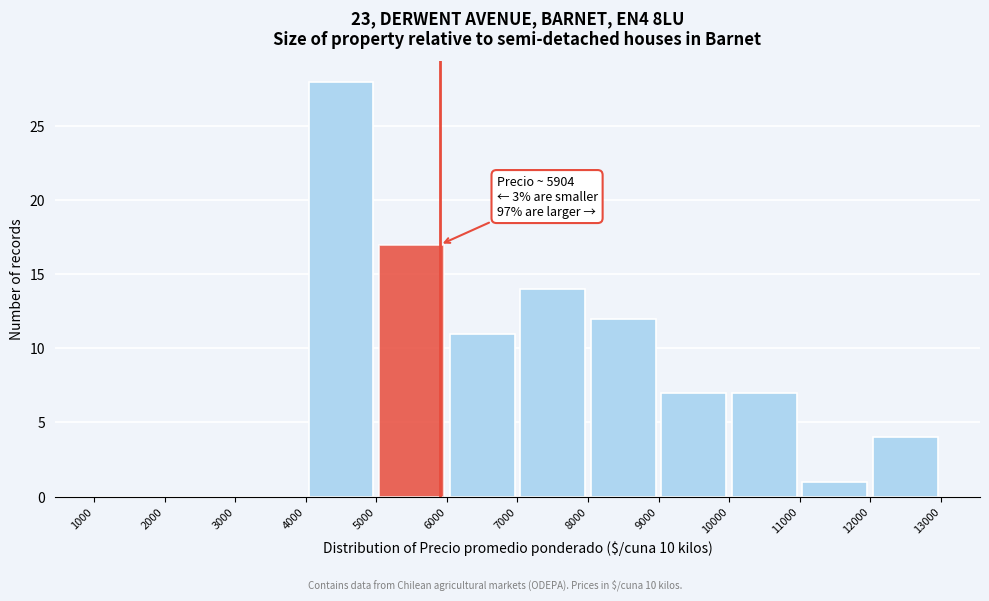

Which range on the x-axis has the tallest bar?

4000 to 5000